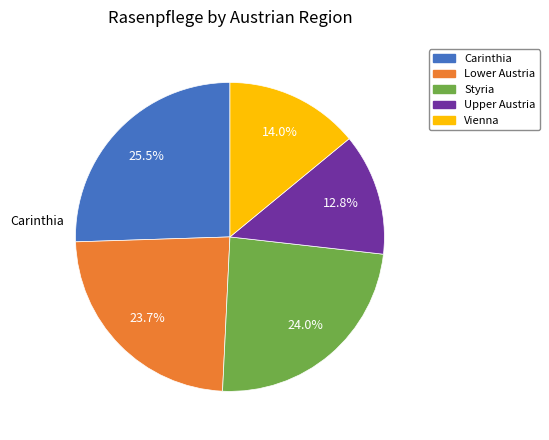

To the nearest percent, what is the difference between the Vienna and Upper Austria slice percentages?

1%